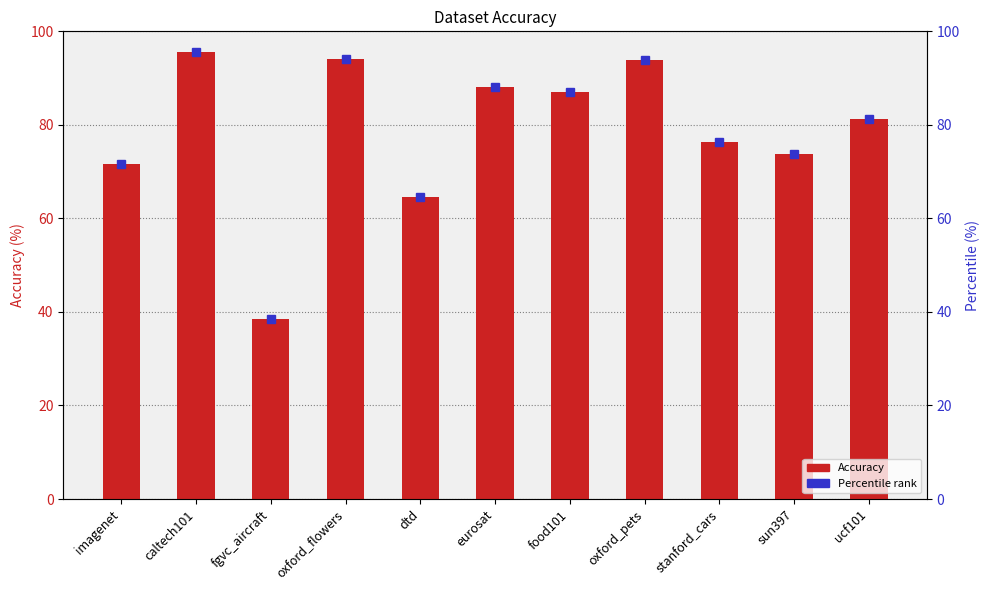

The value at food101 is 144.2. True or false?

False